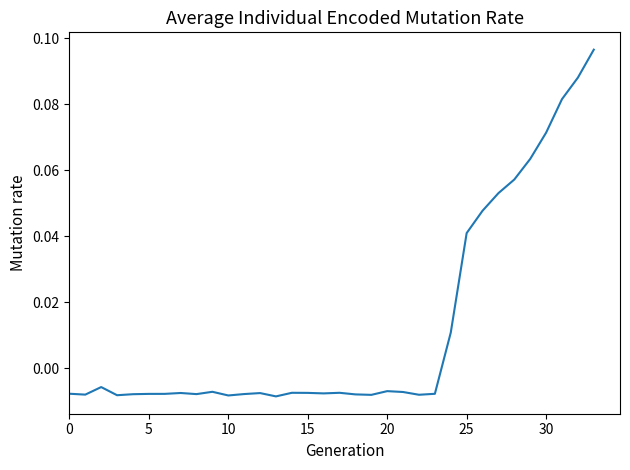

What is the label of the 21st point from the right?

13